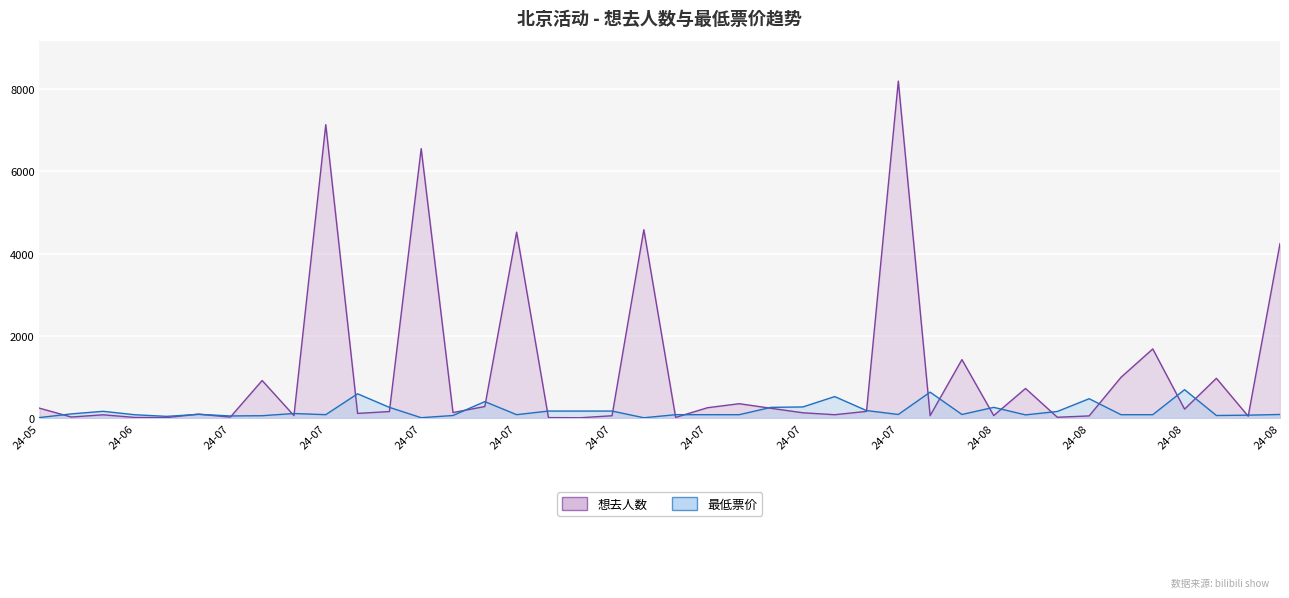

What is the label of the 26th point from the right?

2024-07-14